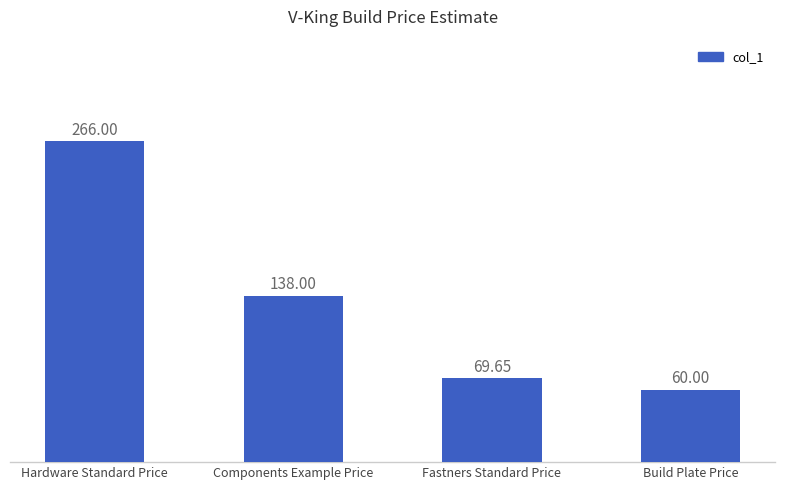

How many distinct data groups are displayed?

1